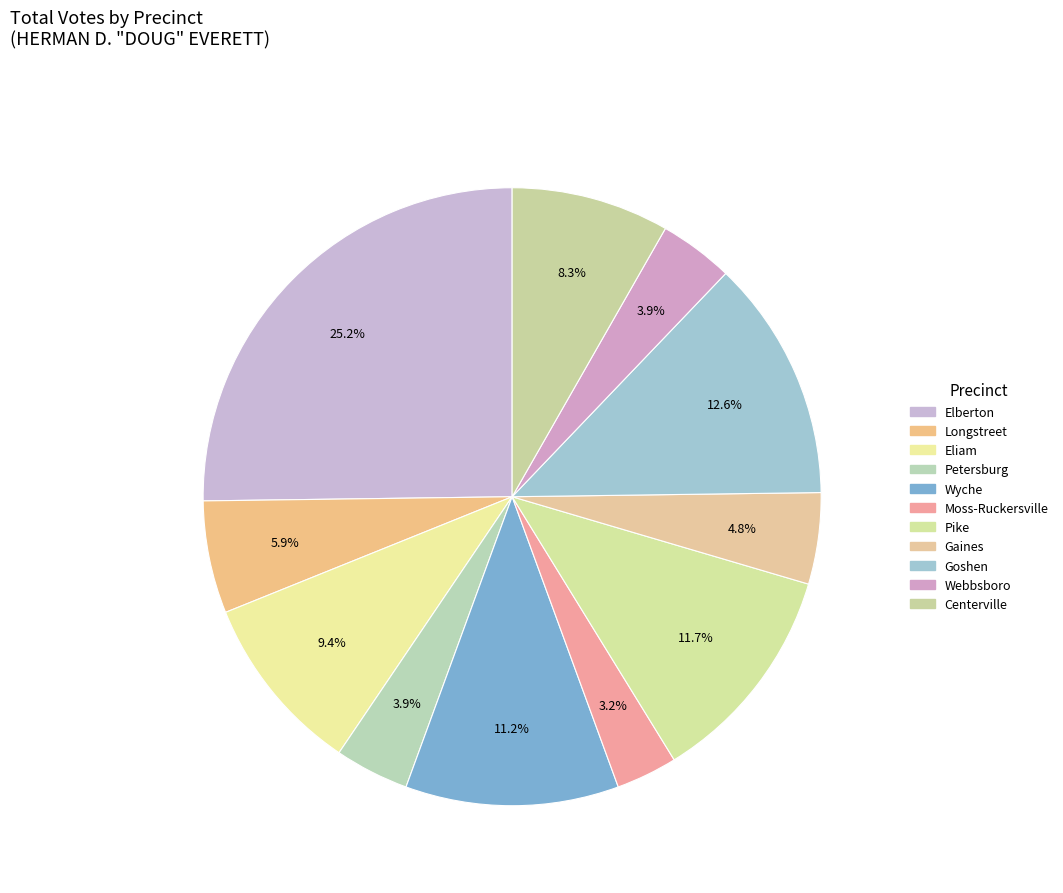

Between Eliam and Pike, which is larger?

Pike